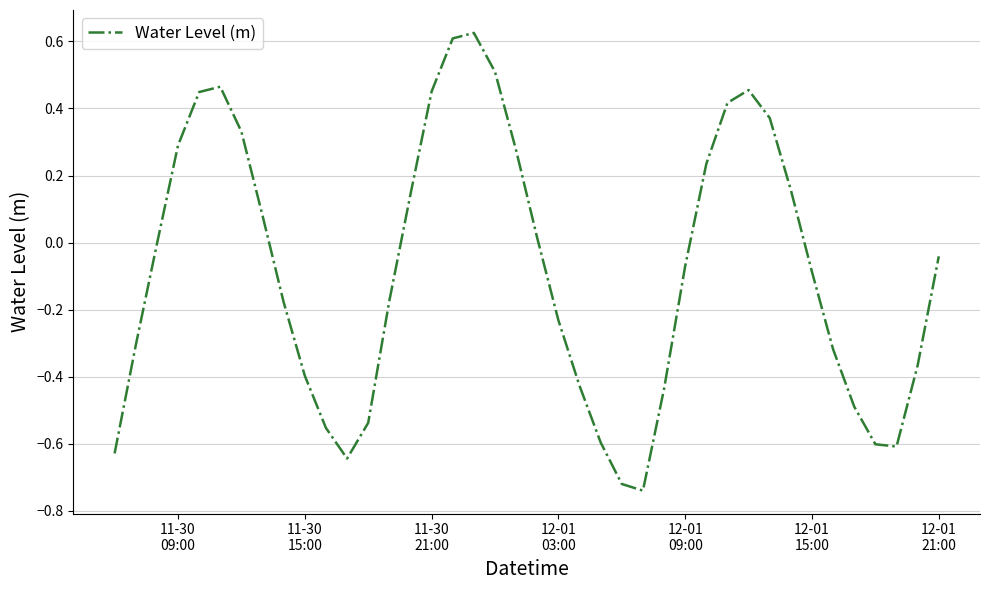

What is the difference between the maximum and minimum values?

1.4